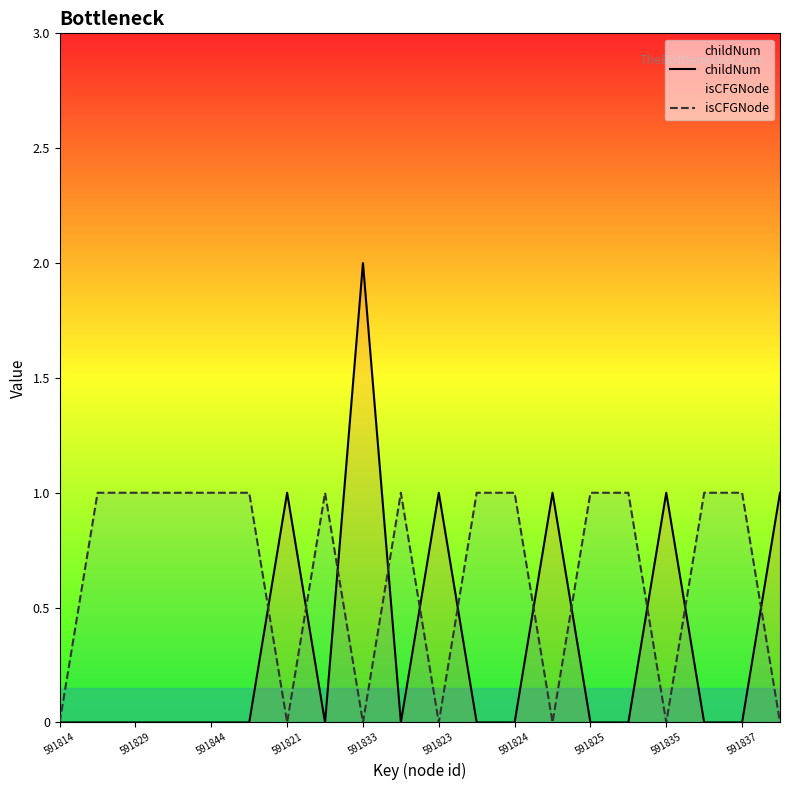

How many positive values does the isCFGNode series have?

13